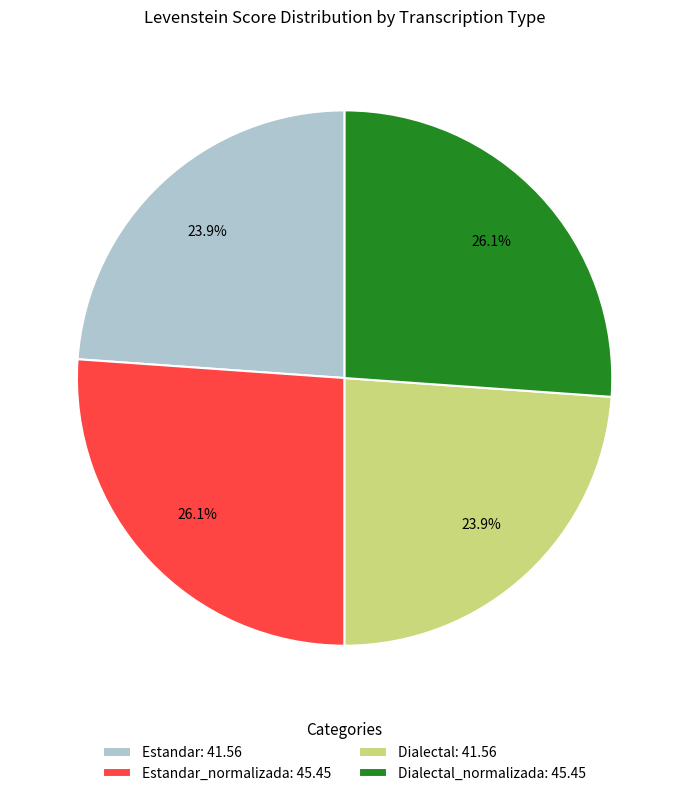

Which has a higher value, Estandar_normalizada: 45.45 or Dialectal: 41.56?

Estandar_normalizada: 45.45